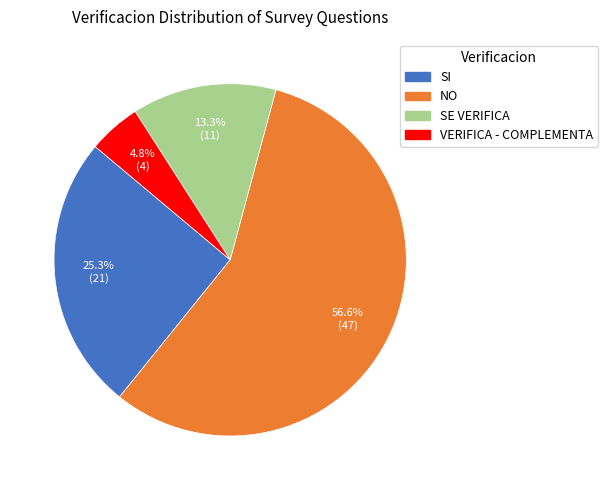

Which category has the smallest portion of the pie?

VERIFICA - COMPLEMENTA